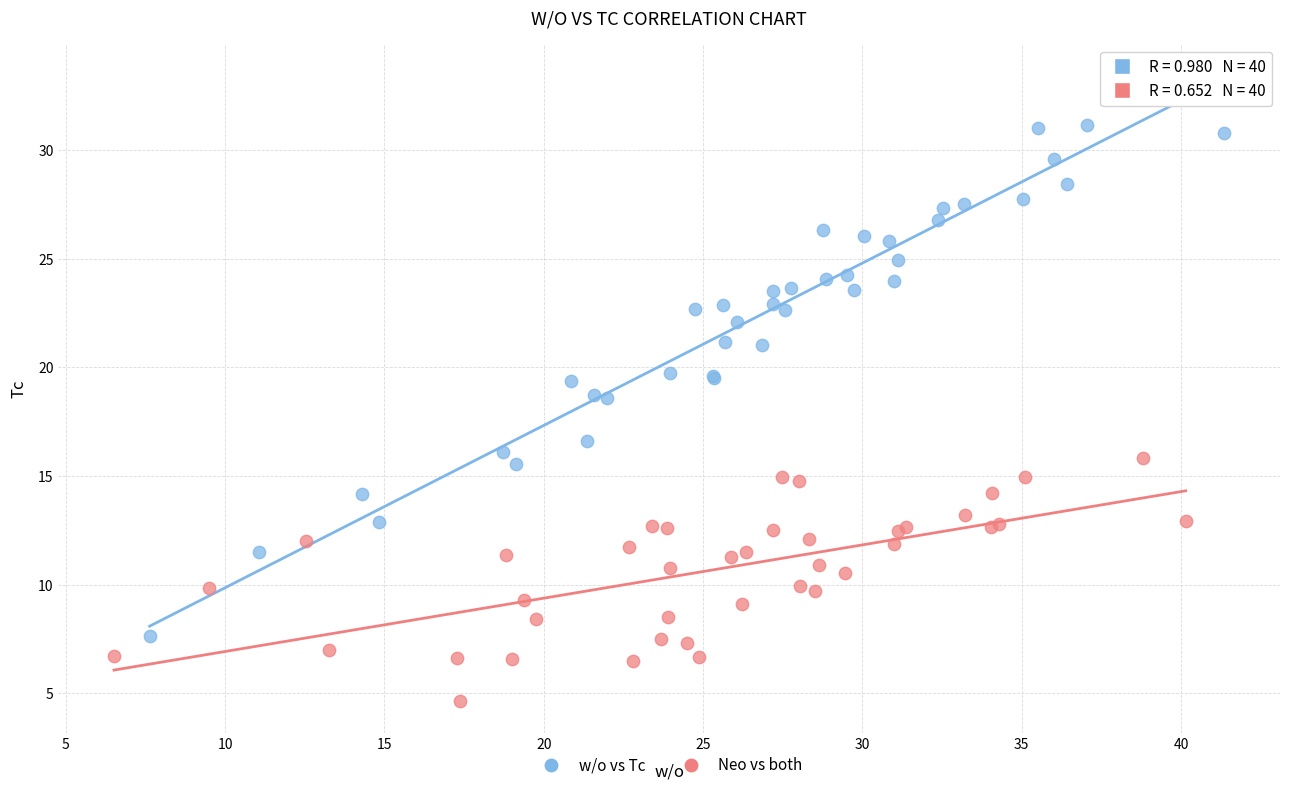

Which series contains the highest Y value?

w/o vs Tc